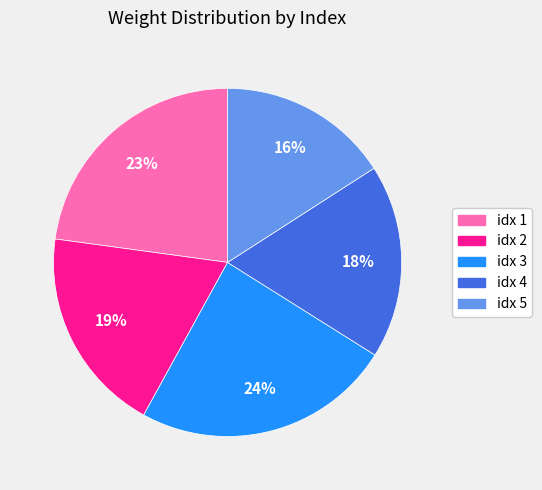

Is there a majority slice in this chart?

No